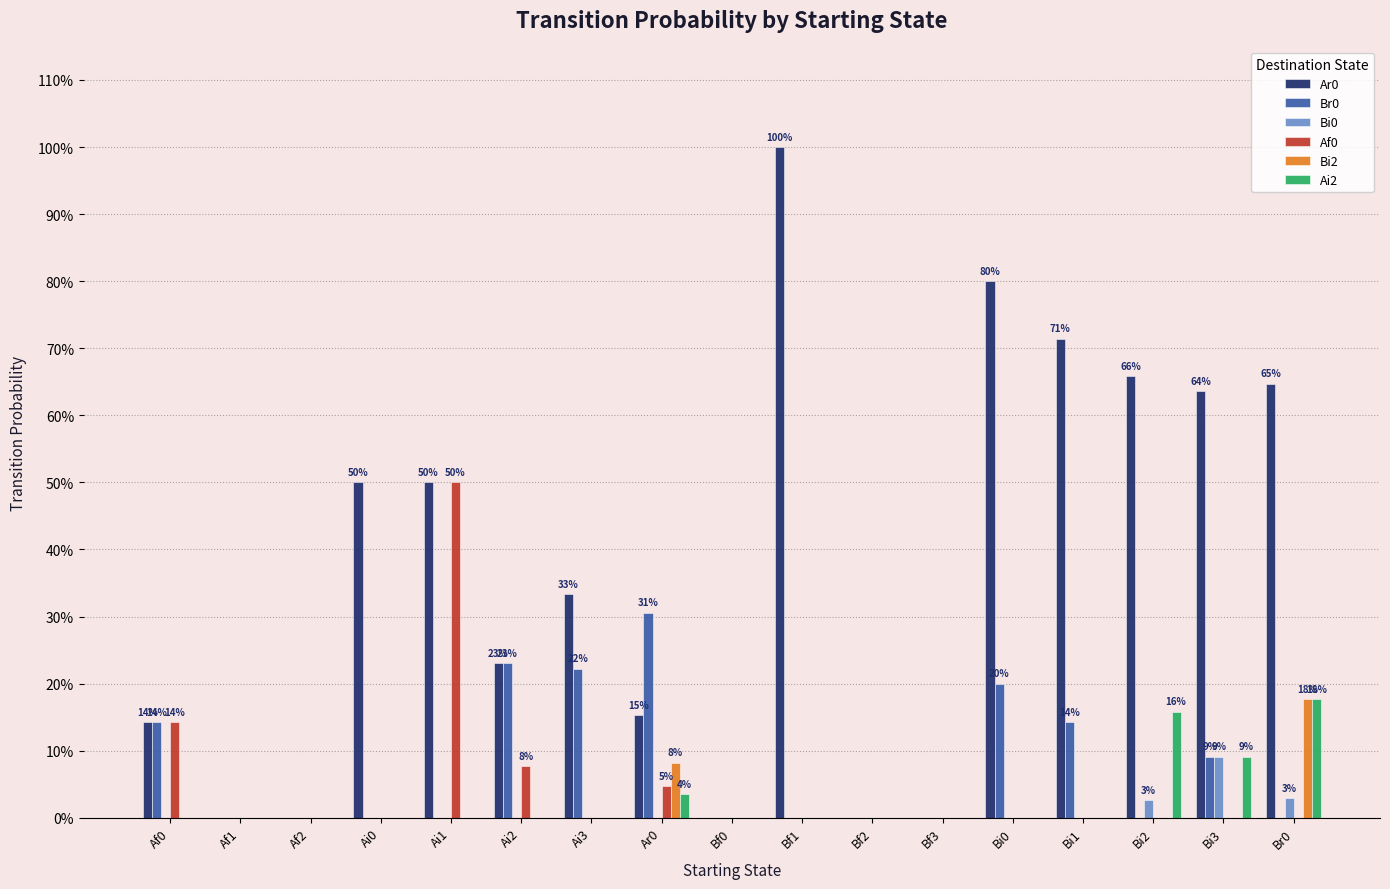

Are the bars grouped side by side (vs. stacked)?

Yes